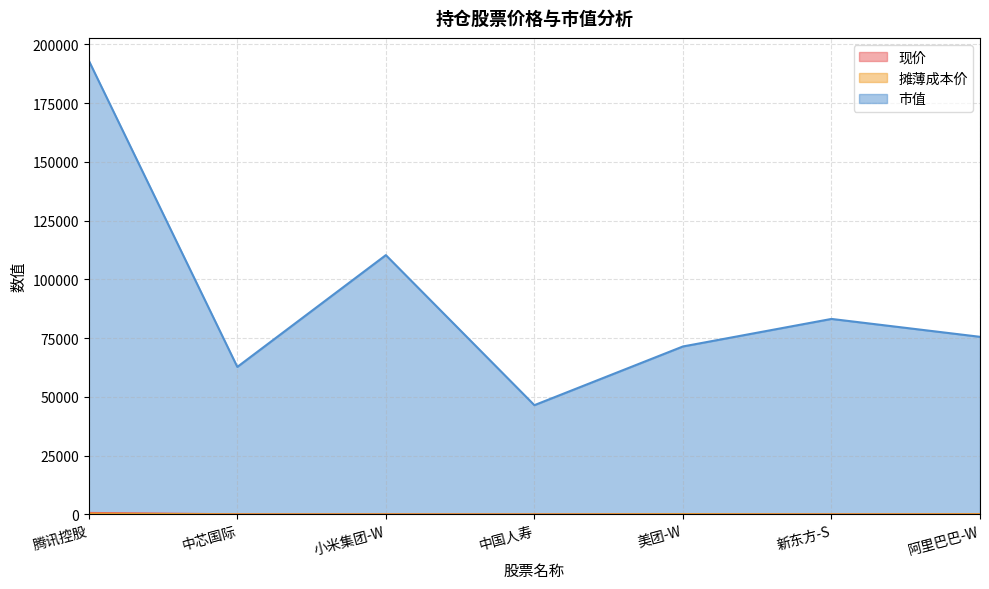

Where is 市值 nearest to the value 119765?

小米集团-W